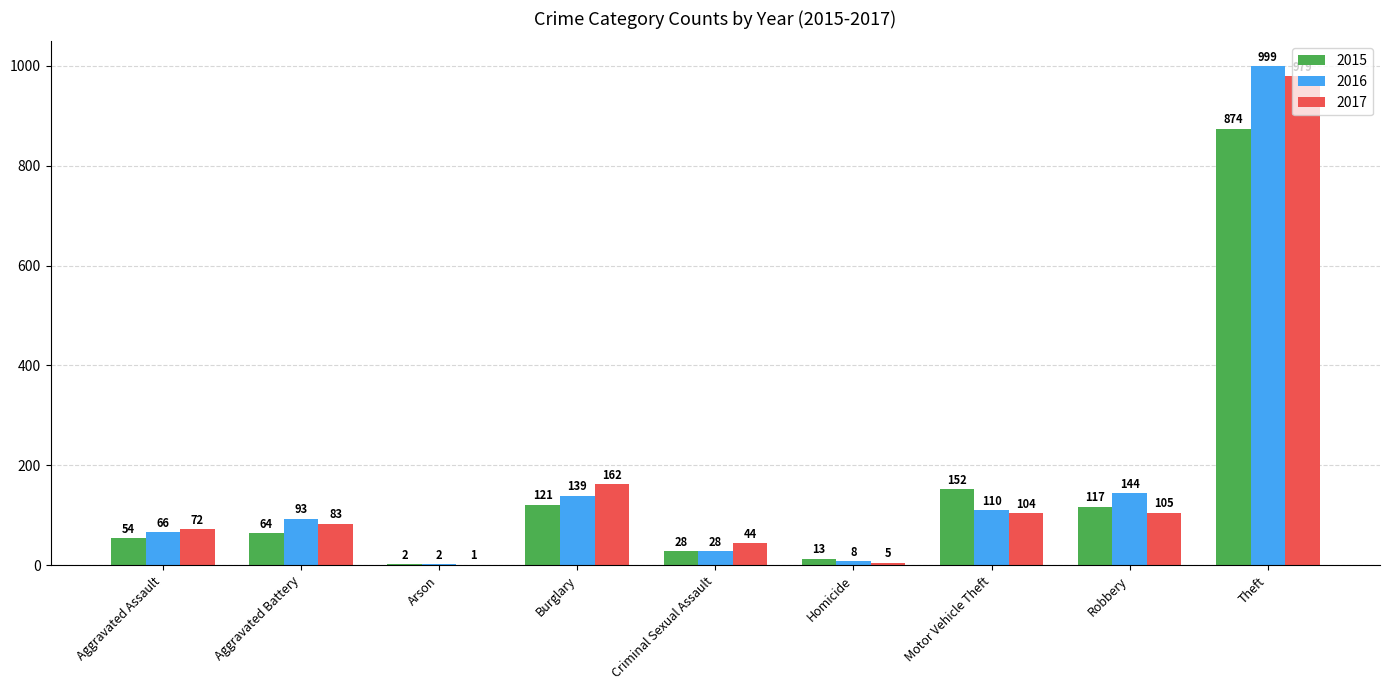

Reading right to left, transcribe all the data shown in this chart.

2015: Theft=874	Robbery=117	Motor Vehicle Theft=152	Homicide=13	Criminal Sexual Assault=28	Burglary=121	Arson=2	Aggravated Battery=64	Aggravated Assault=54
2016: Theft=999	Robbery=144	Motor Vehicle Theft=110	Homicide=8	Criminal Sexual Assault=28	Burglary=139	Arson=2	Aggravated Battery=93	Aggravated Assault=66
2017: Theft=979	Robbery=105	Motor Vehicle Theft=104	Homicide=5	Criminal Sexual Assault=44	Burglary=162	Arson=1	Aggravated Battery=83	Aggravated Assault=72